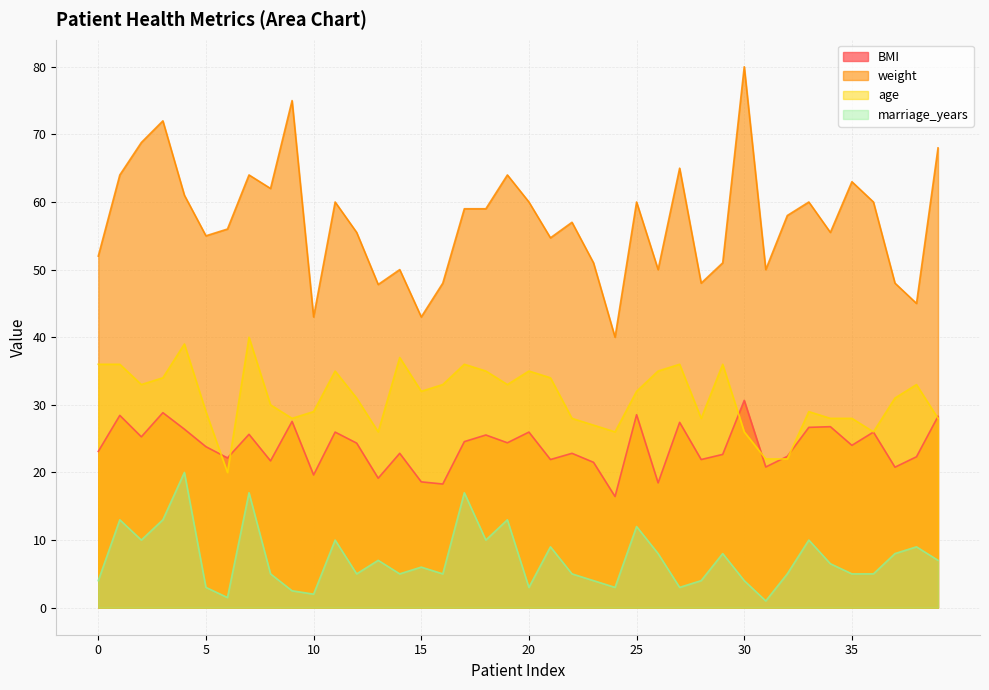

True or false: BMI has a value of 22.7 at 29.

True